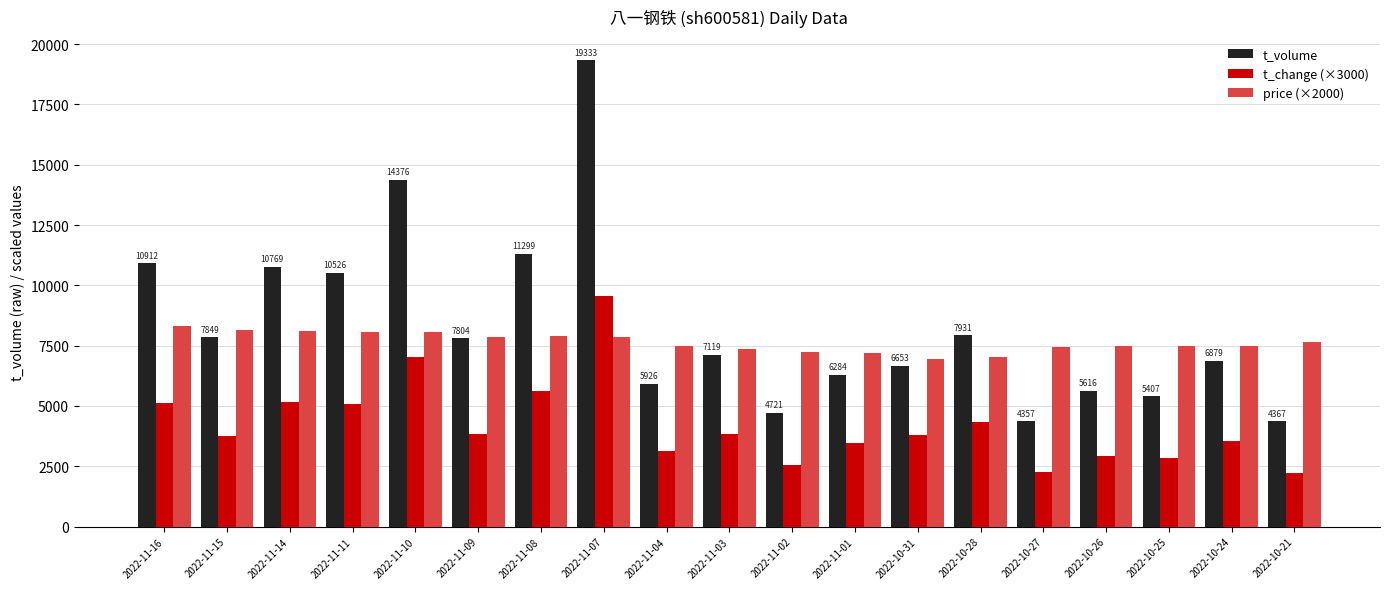

True or false: t_volume has a value of 10526.0 at 2022-11-11.

True